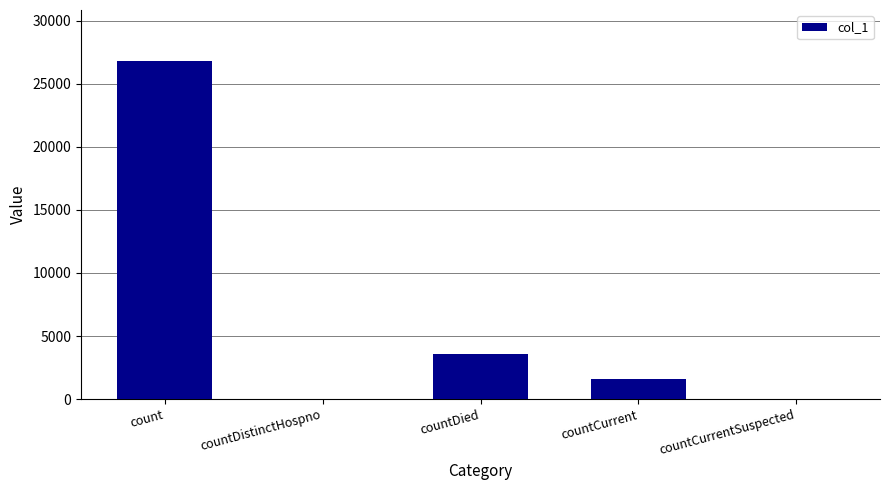

The value at countDistinctHospno is 0. True or false?

True